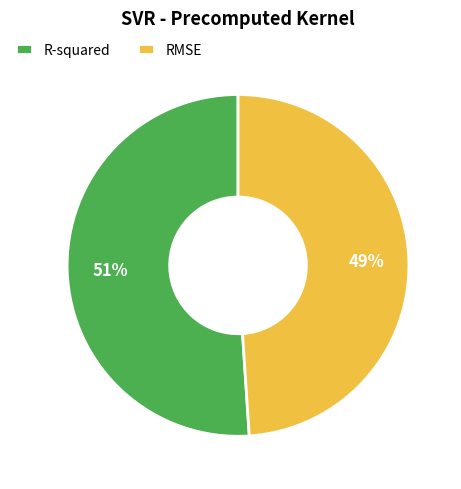

Does any single category account for the majority?

Yes